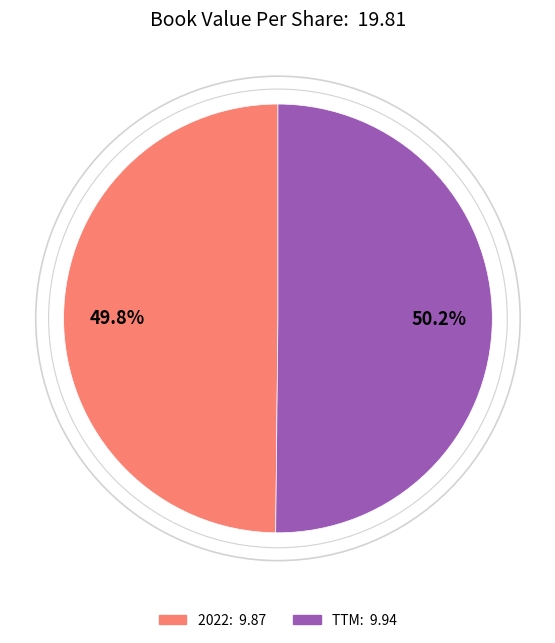

To the nearest percent, what percentage of the pie is 2022?

50%